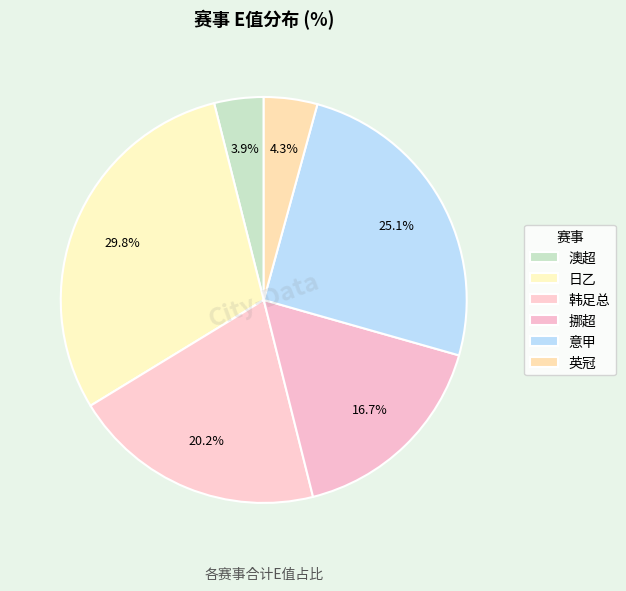

To the nearest percent, what is the average slice percentage?

17%